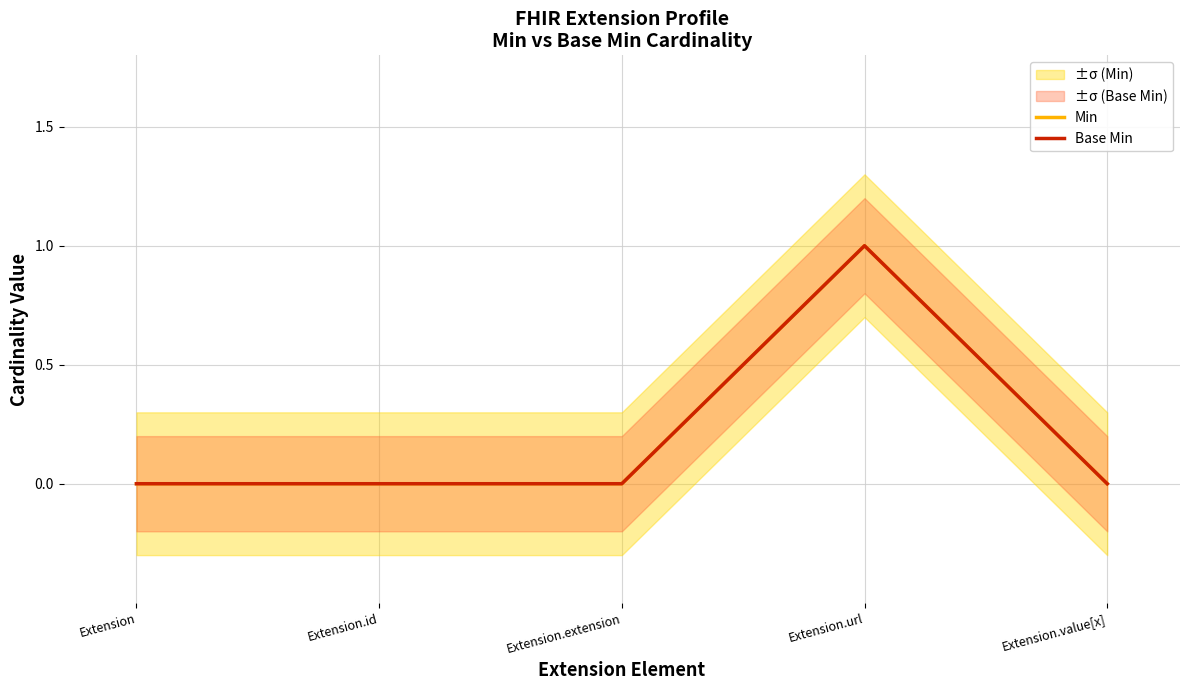

What is the difference between the maximum and minimum values in the Min series?

1